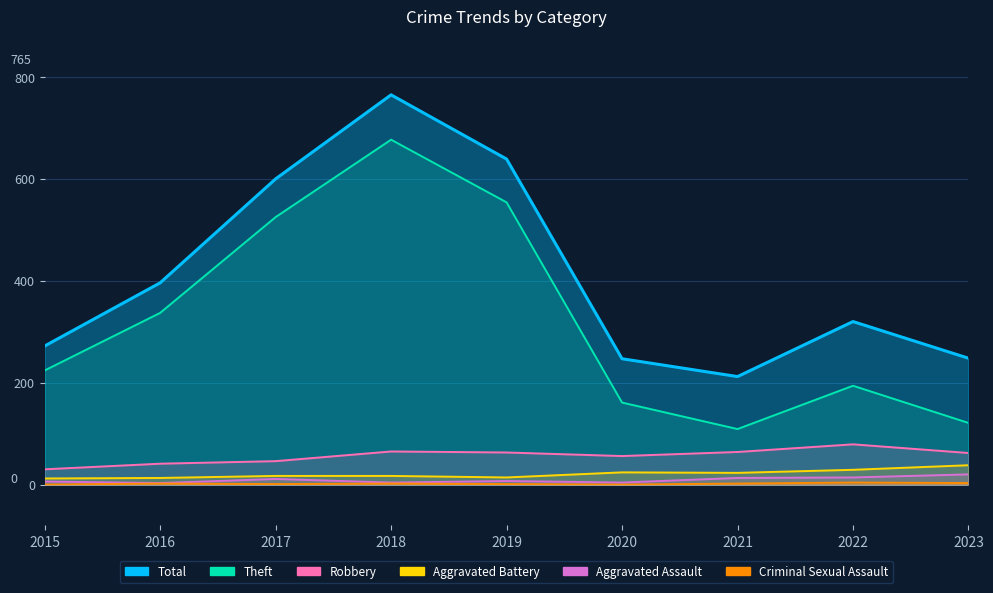

Which series changed the most between 2021 and 2023?

Total